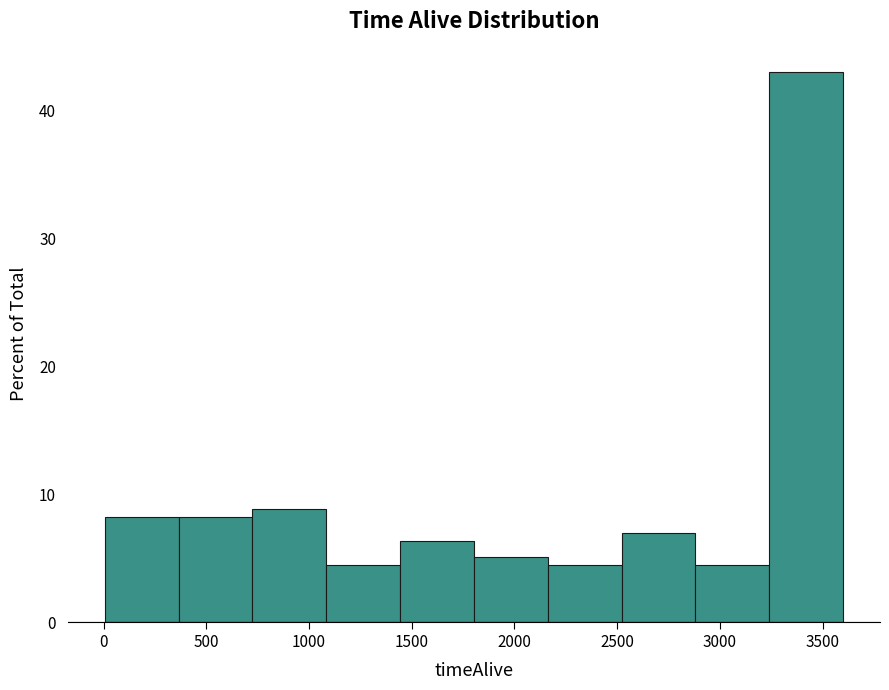

Reading left to right, list every bar in this chart as the range it spans on the x-axis followed by its height. Neither the bar edges nor the heights are printed on the chart, so give them approximately, as read against the axes.

0 to 350: 8
350 to 700: 8
700 to 1100: 9
1100 to 1450: 4
1450 to 1800: 6
1800 to 2150: 5
2150 to 2500: 4
2500 to 2900: 7
2900 to 3250: 4
3250 to 3600: 43